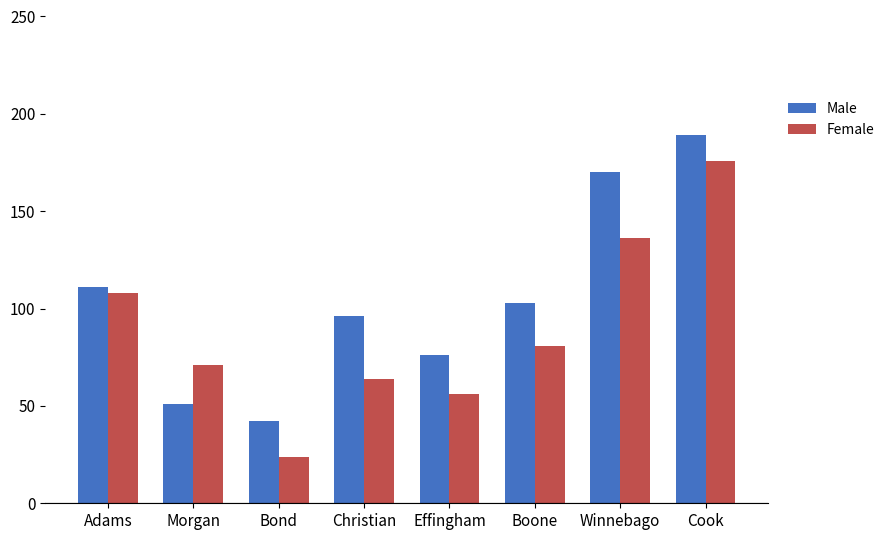

Reading left to right, extract all data points from this chart.

Male: Adams=111	Morgan=51	Bond=42	Christian=96	Effingham=76	Boone=103	Winnebago=170	Cook=189
Female: Adams=108	Morgan=71	Bond=24	Christian=64	Effingham=56	Boone=81	Winnebago=136	Cook=176